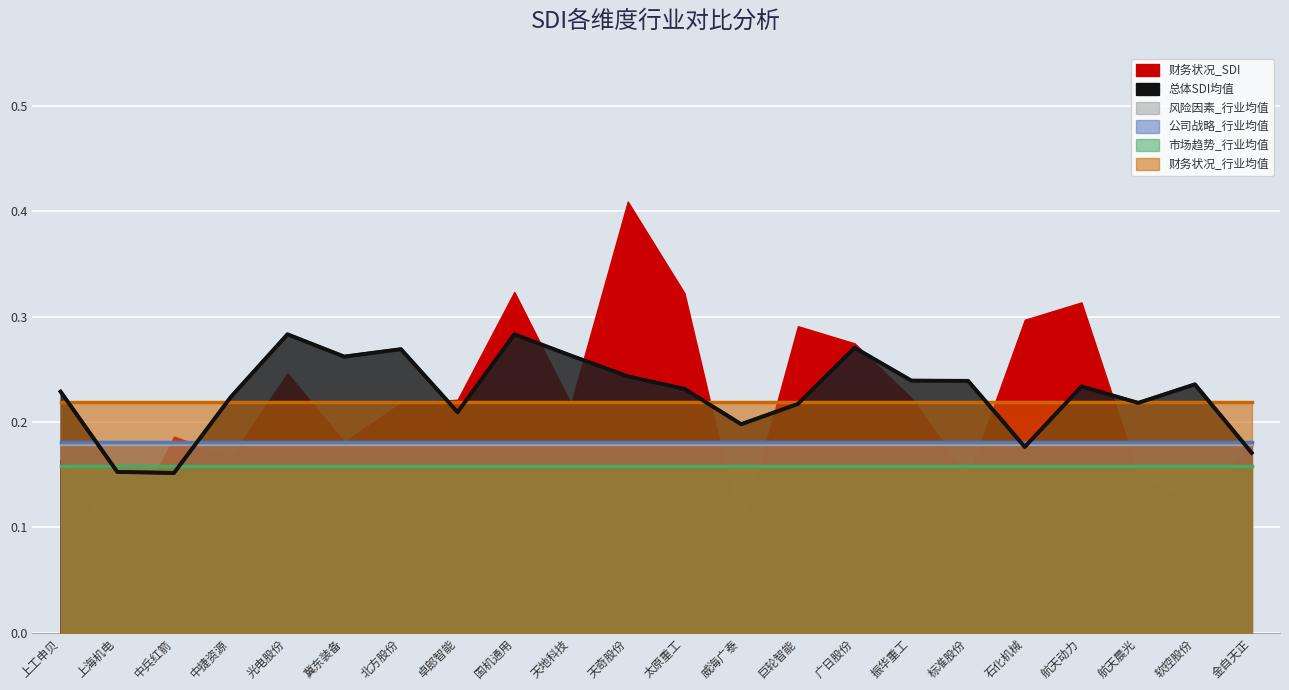

True or false: 财务状况_行业均值 and 公司战略_行业均值 intersect in this chart.

False